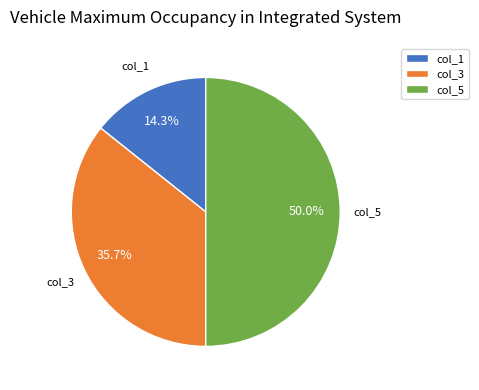

Does col_3 represent more than half of the total?

No